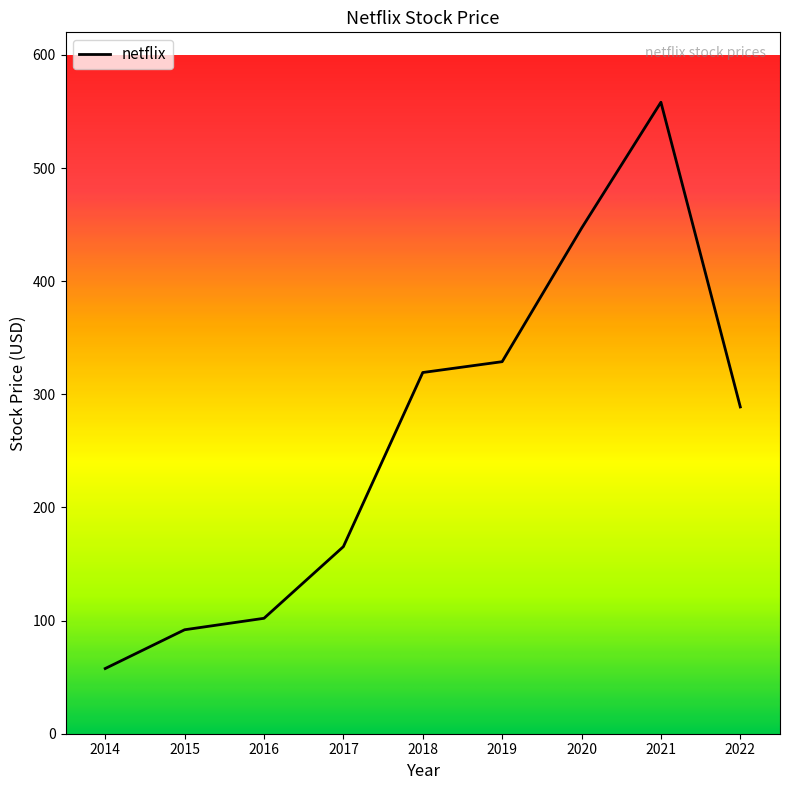

Where is the first local maximum?

2021